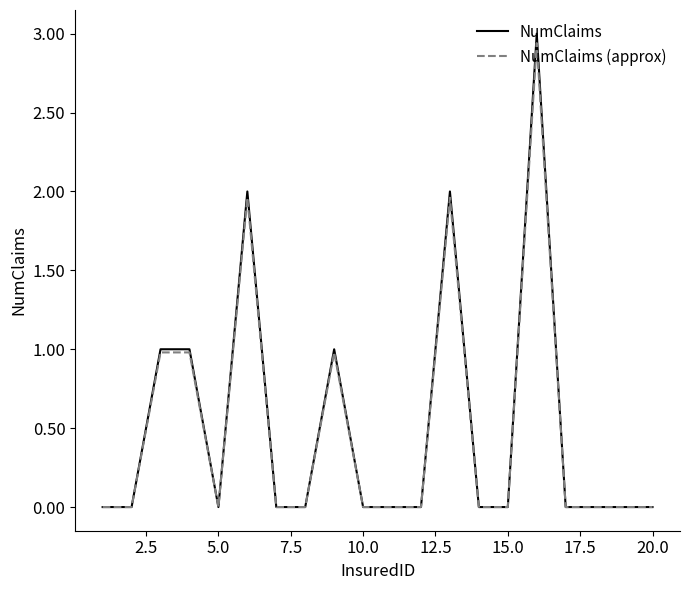

Which series has the largest range (max minus min)?

NumClaims